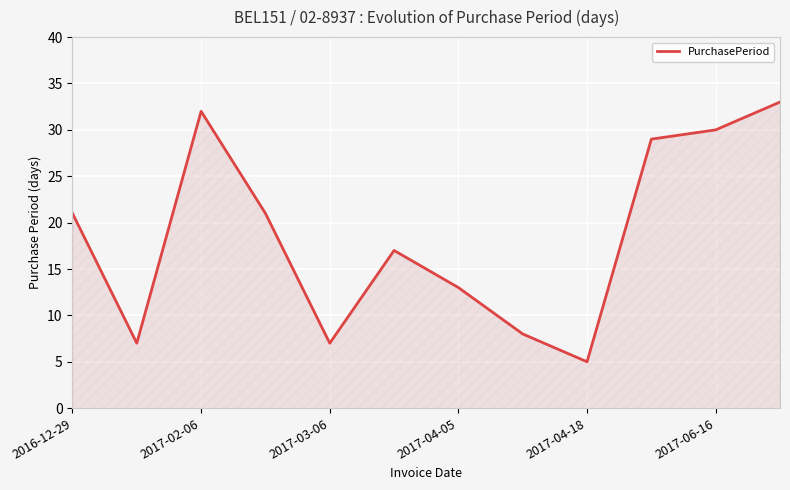

What is the greatest value displayed?

33